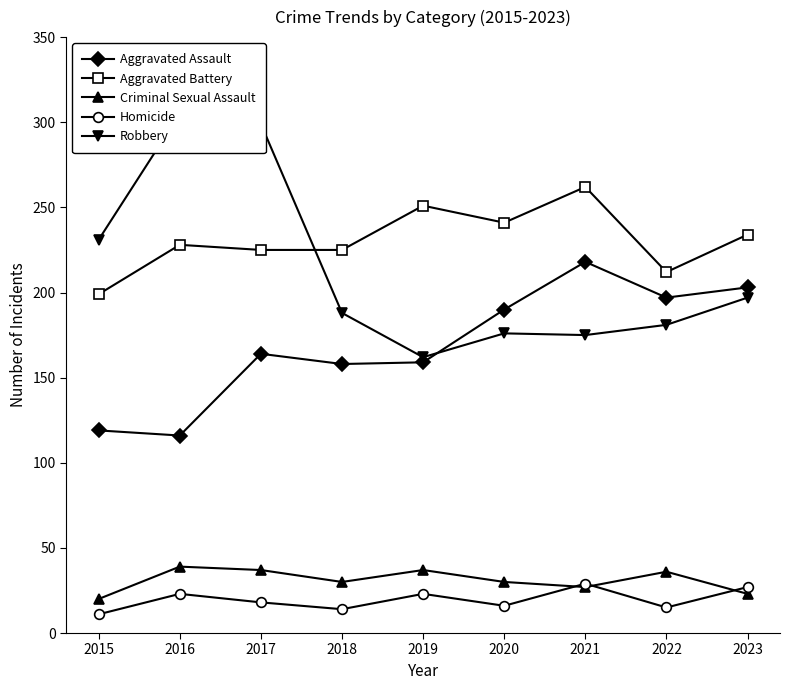

Which series has the largest total across all categories?

Aggravated Battery